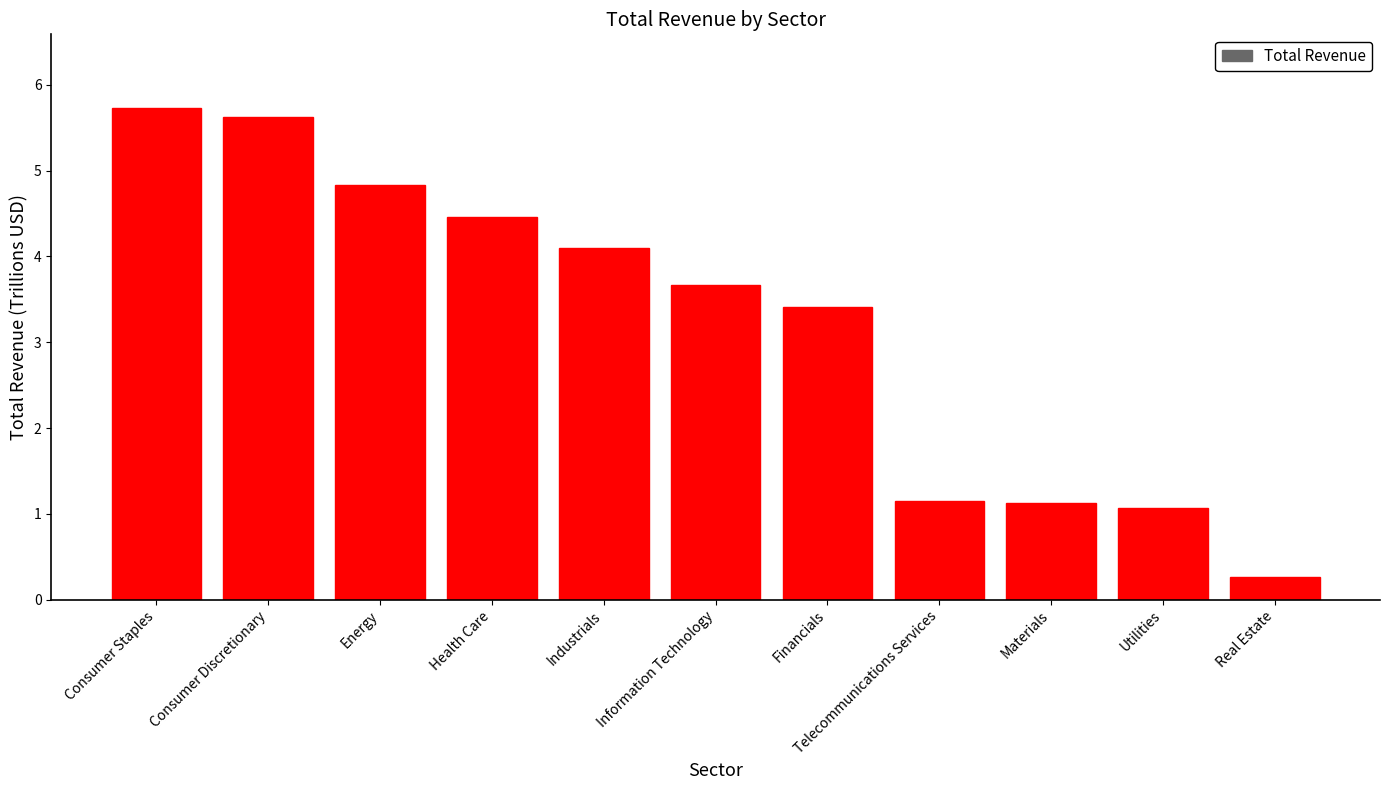

Where does the data first go above 3?

Consumer Staples